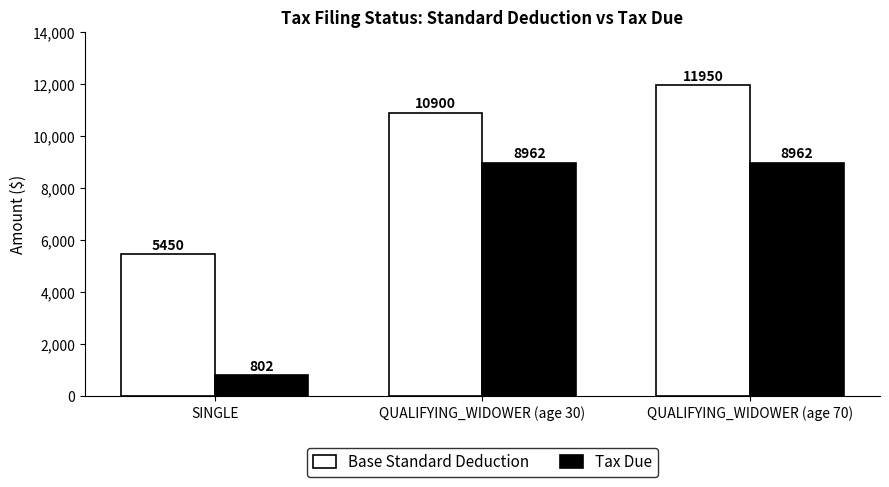

What is the sum of all Base Standard Deduction values?

28300.0